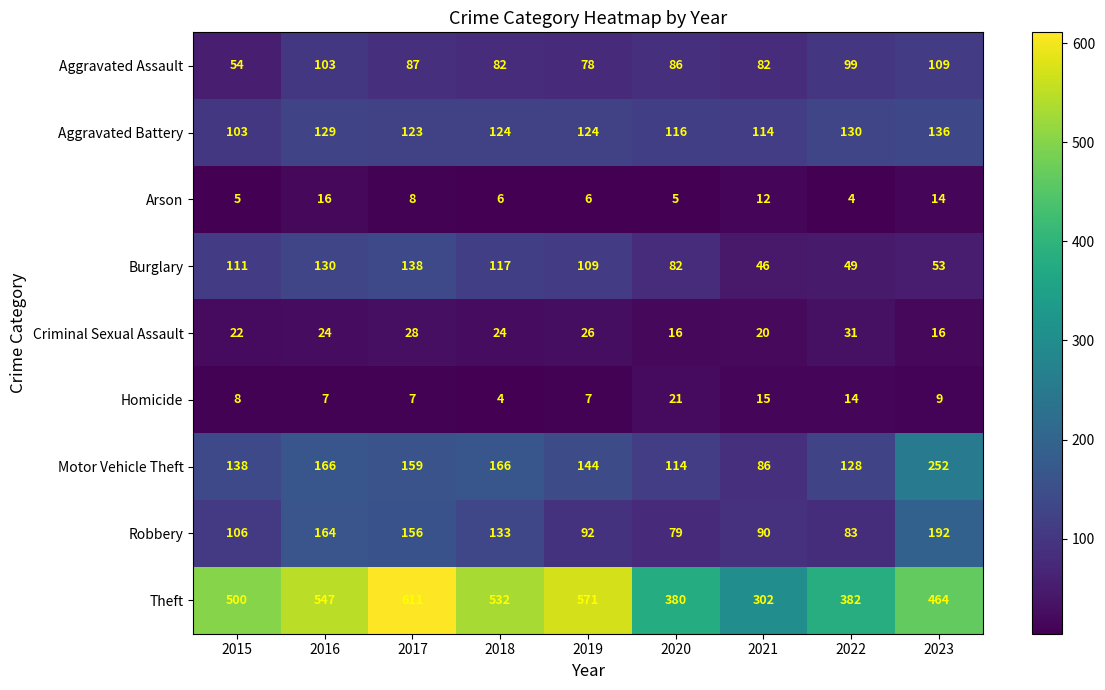

What is the difference between the maximum and minimum values in the Robbery series?

113